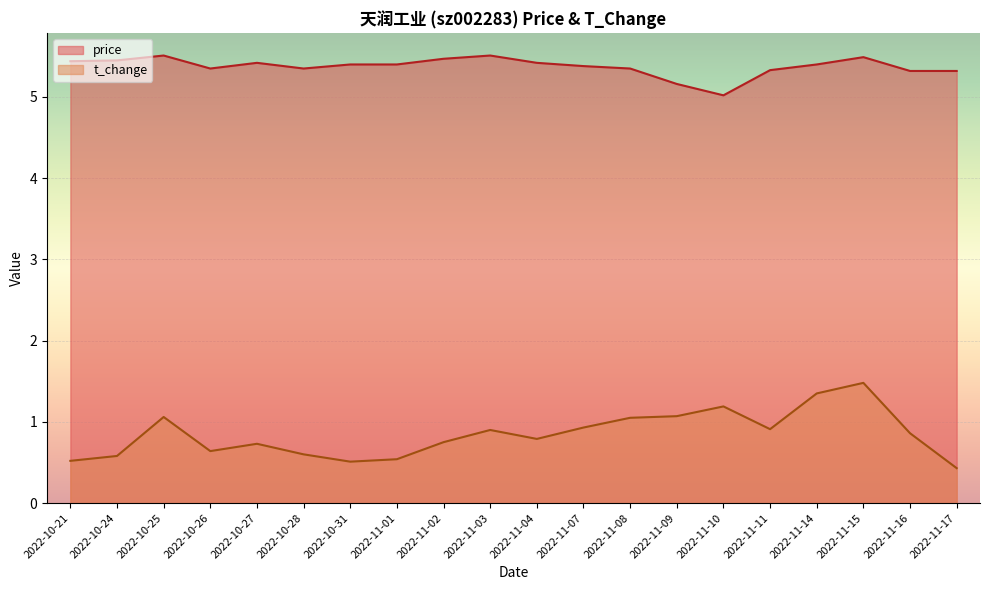

The price series shows 3.2 at 2022-11-16. True or false?

False